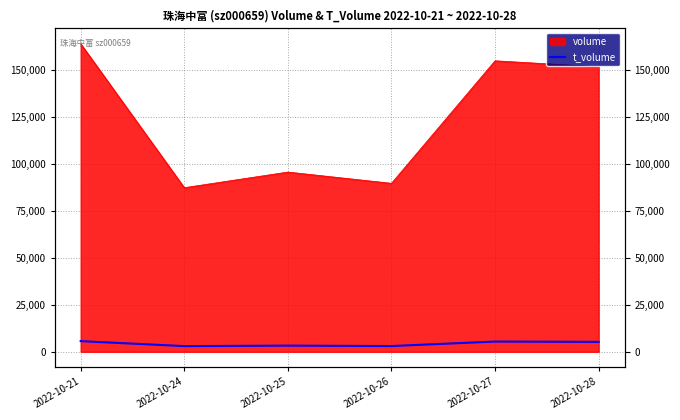

Which label corresponds to the largest value in the chart?

2022-10-21